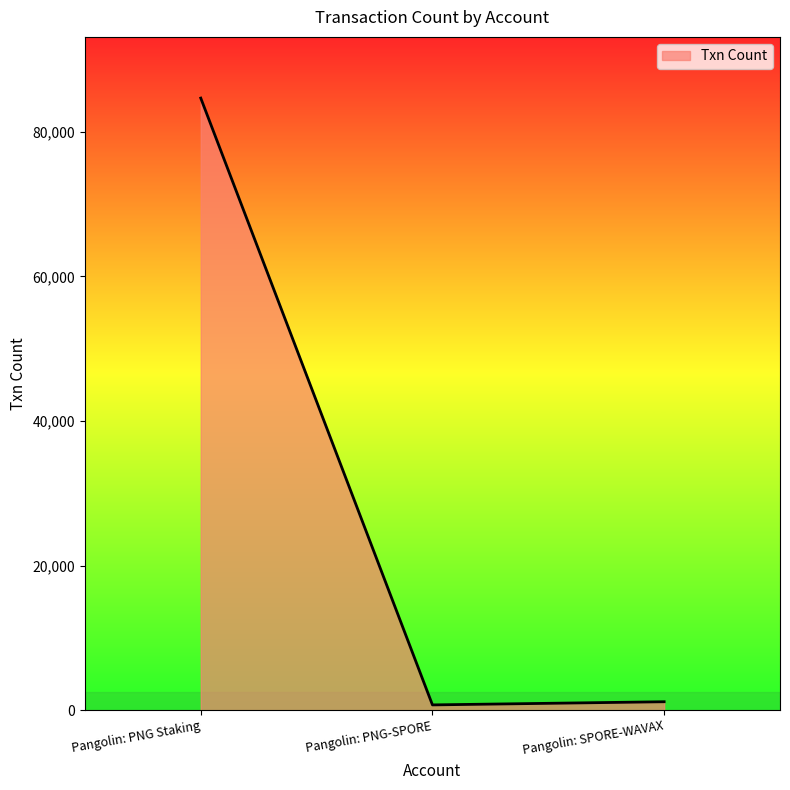

How many values are below 1167?

1